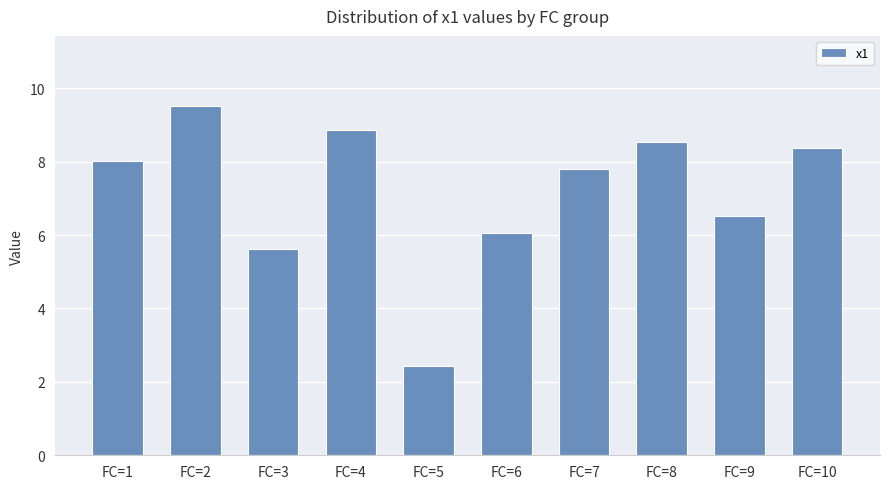

What is the average value?

7.2